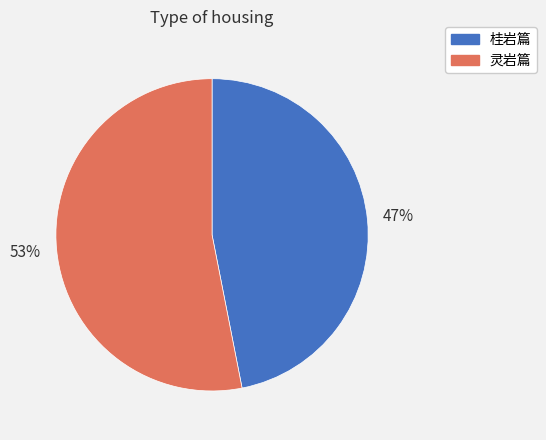

Which slice represents more than half of the pie?

灵岩篇